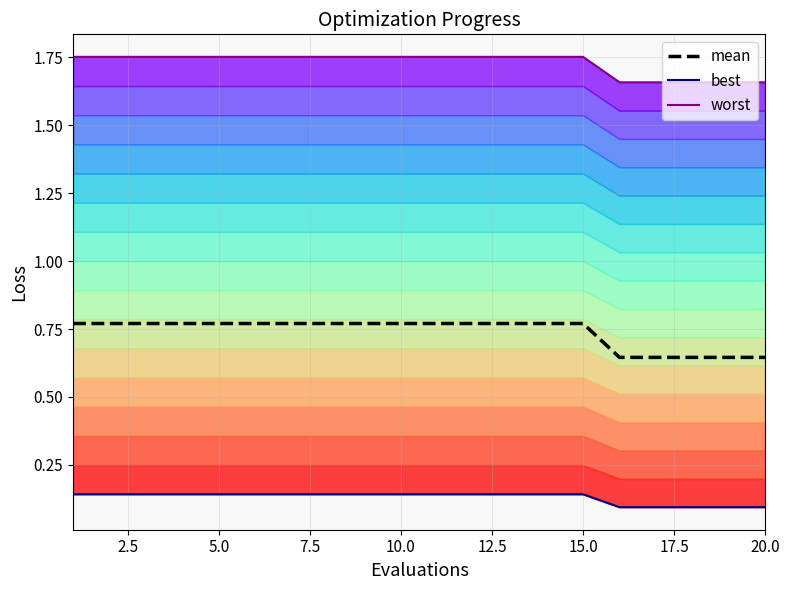

Which series has the largest range (max minus min)?

mean